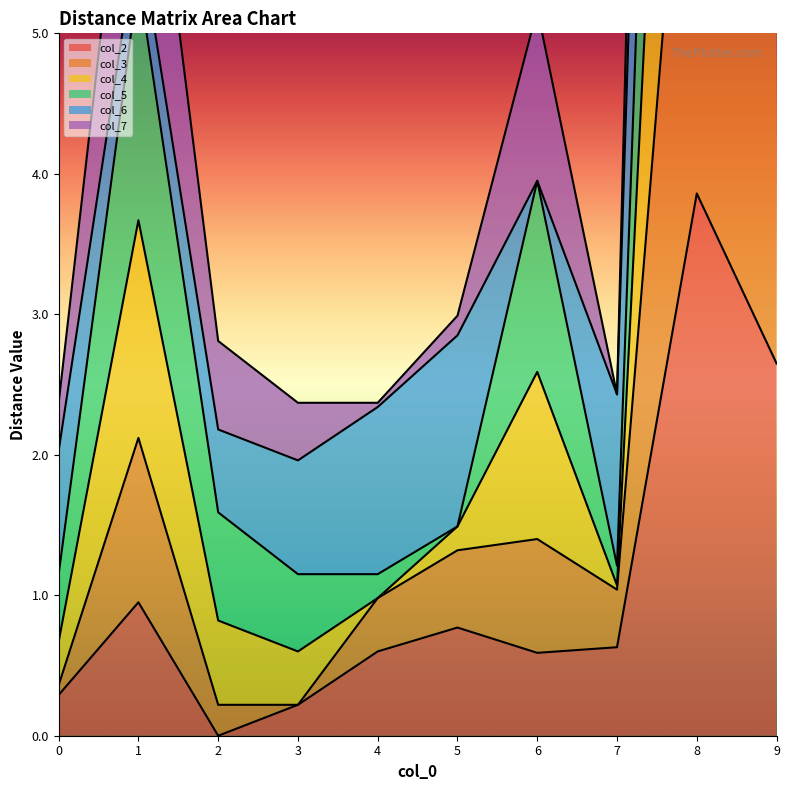

The value of col_3 at 4 is 0.6. True or false?

False